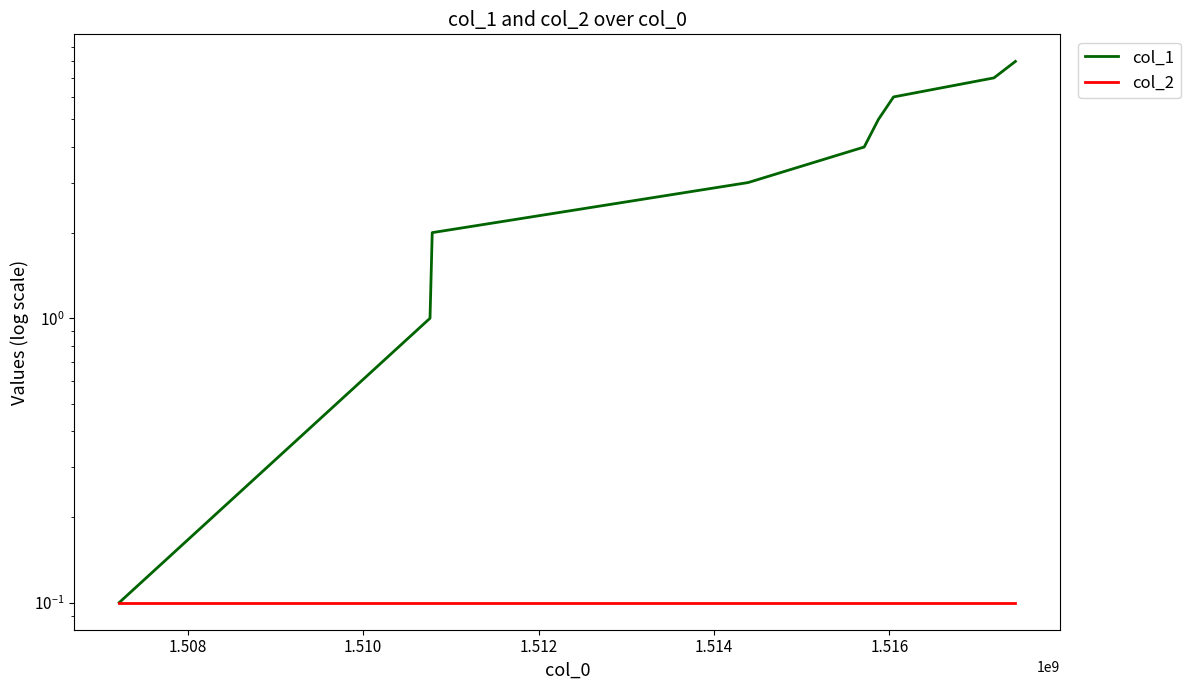

What is the greatest value displayed?

8.0